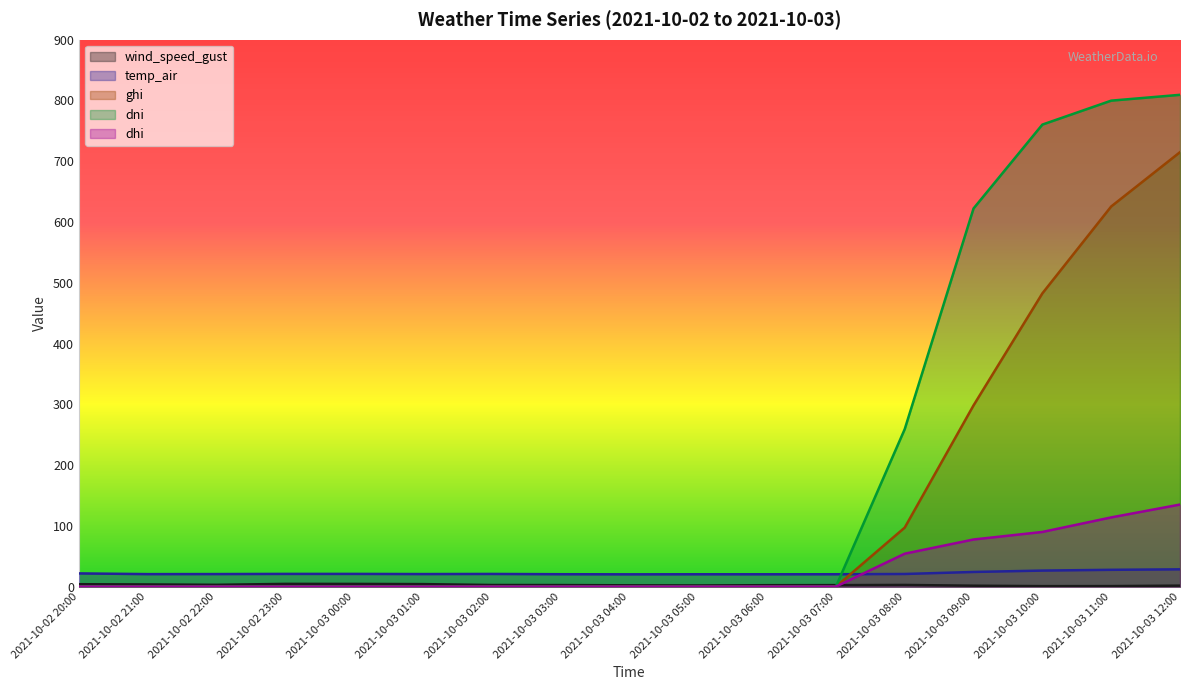

What is the total value across all series at 2021-10-02 20:00?

25.8